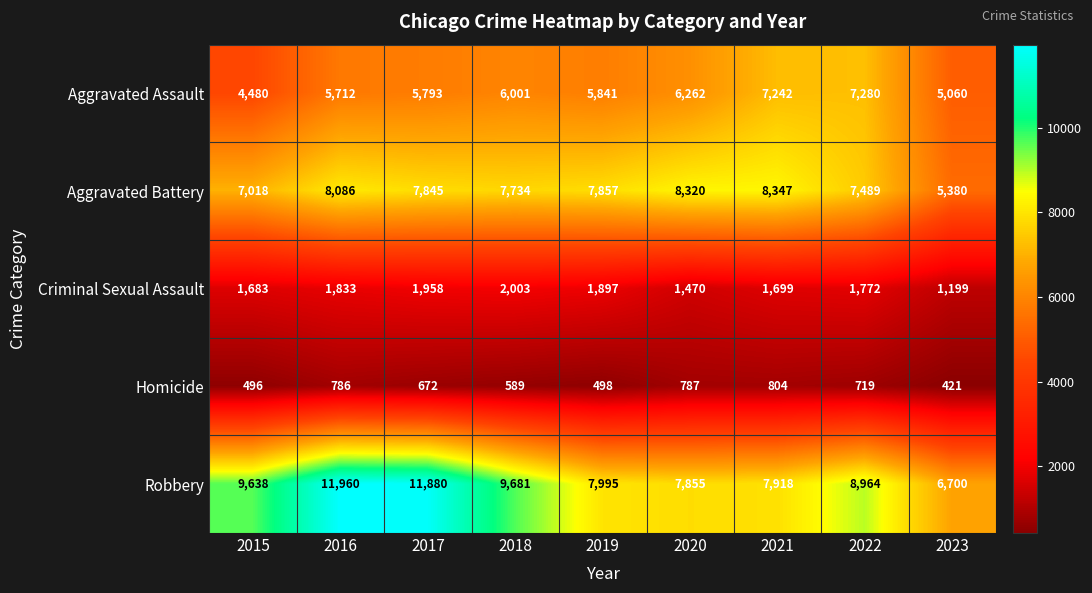

What is the difference between the highest and lowest values at 2021?

7543